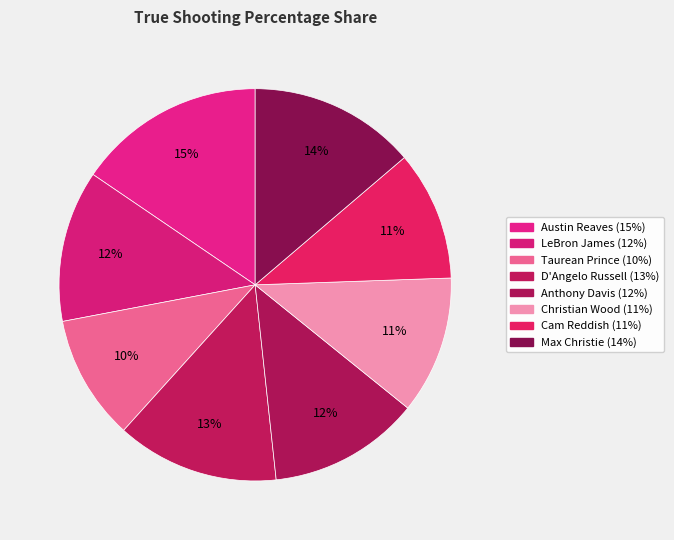

The Taurean Prince slice represents 22% of the pie. True or false?

False